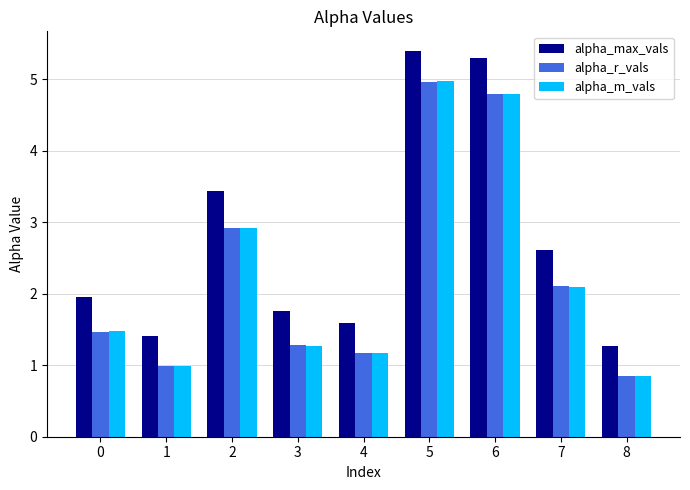

What is the average value of the alpha_r_vals series?

2.3